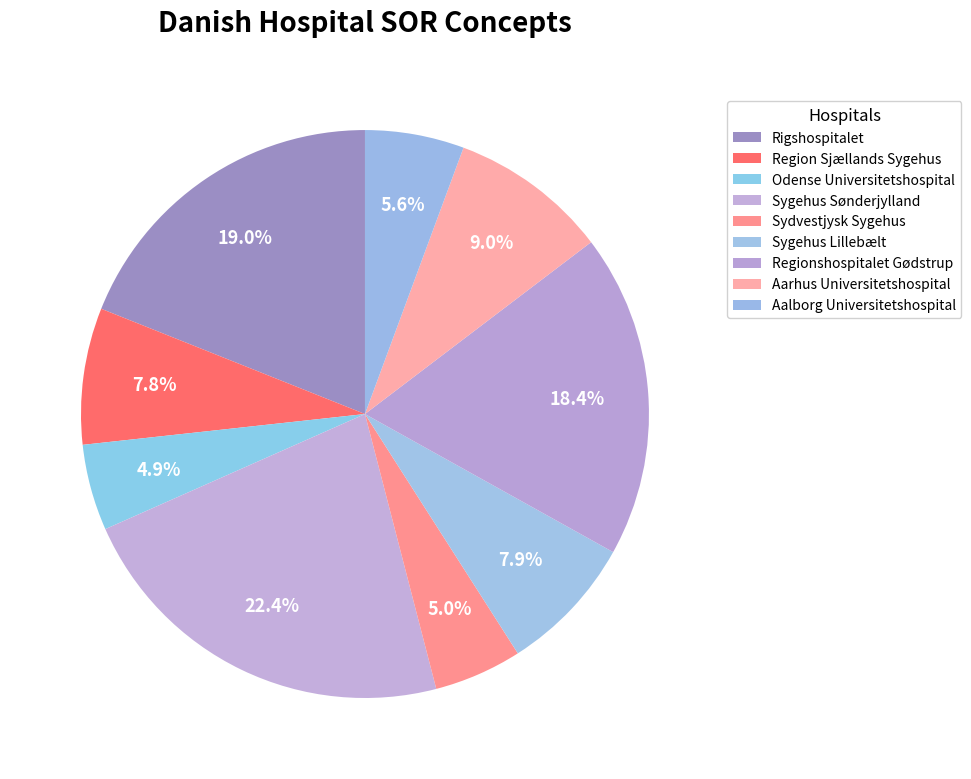

Count the number of slices in the pie.

9